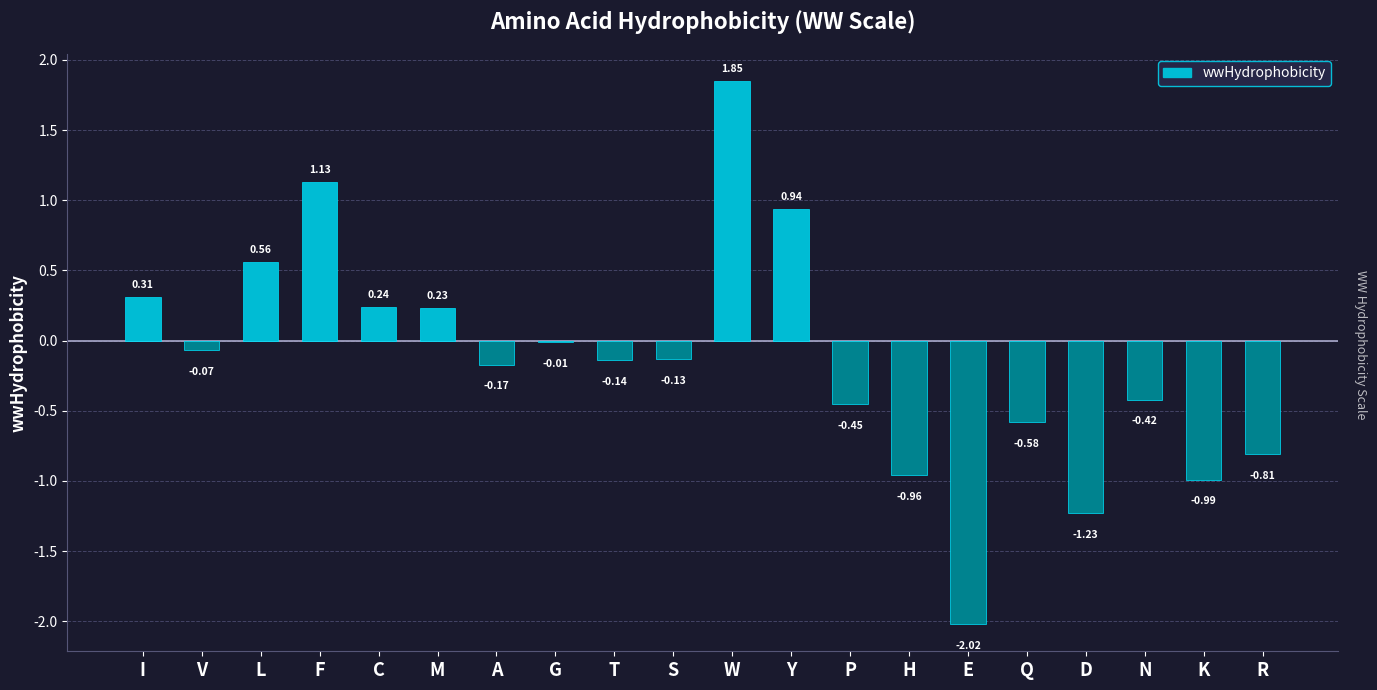

Which category has the highest value across all series?

W